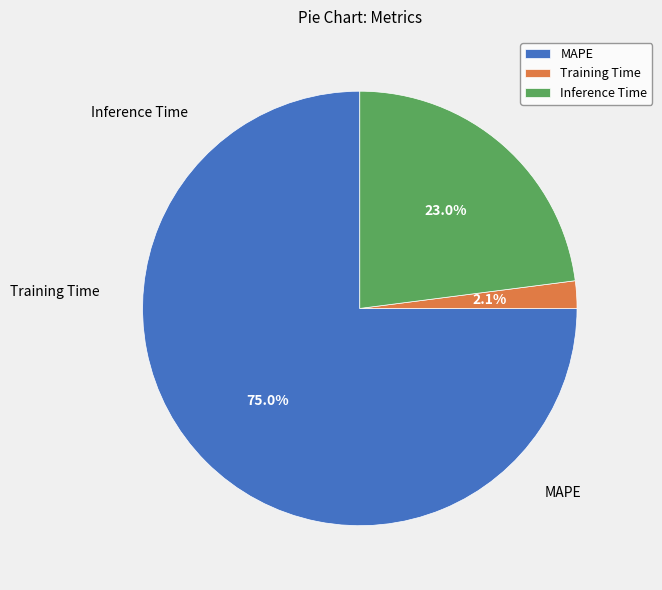

To the nearest percent, what is the combined percentage of Training Time and Inference Time?

25%